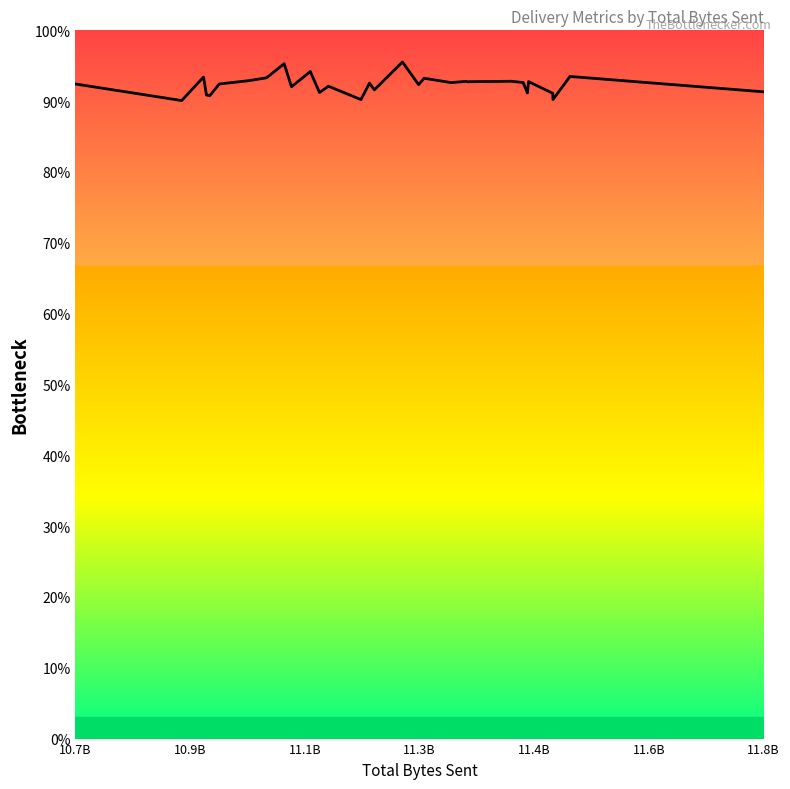

What is the greatest value displayed?

95.5